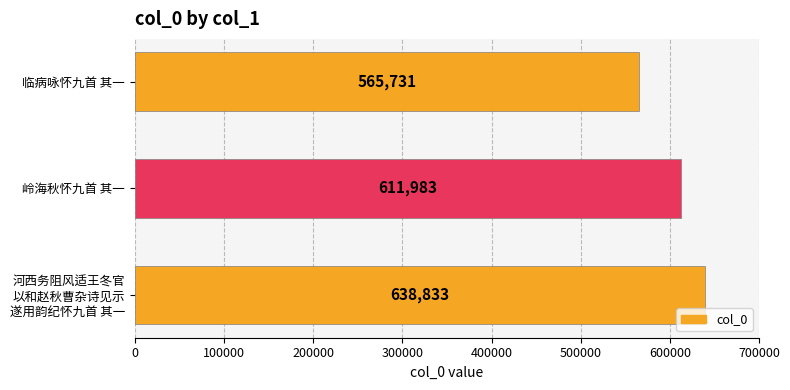

Rank the categories by value from lowest to highest.

临病咏怀九首 其一, 岭海秋怀九首 其一, 河西务阻风适王冬官
以和赵秋曹杂诗见示
遂用韵纪怀九首 其一